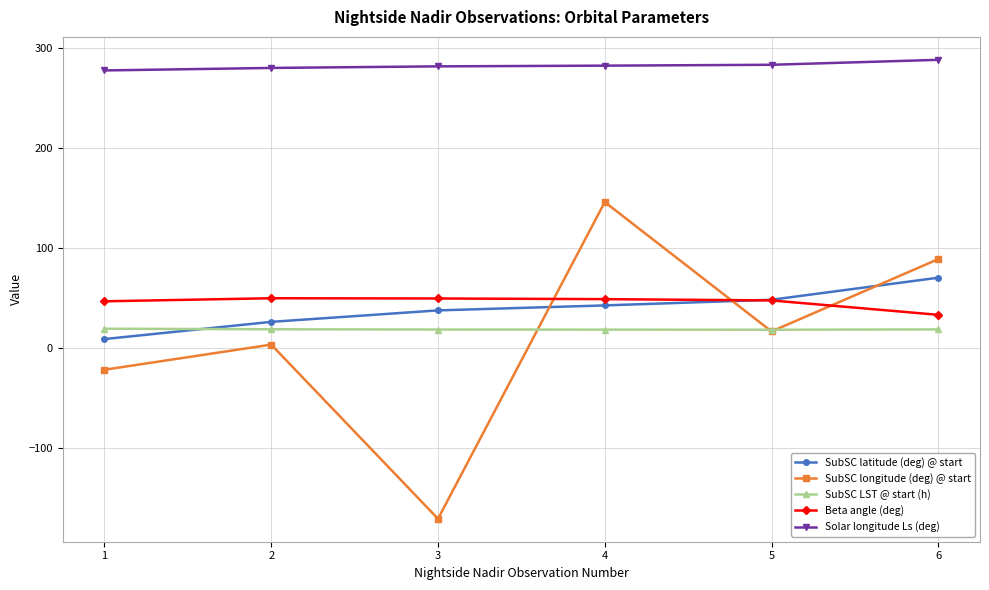

Is it true that SubSC latitude (deg) @ start equals 8.9 at 1?

True